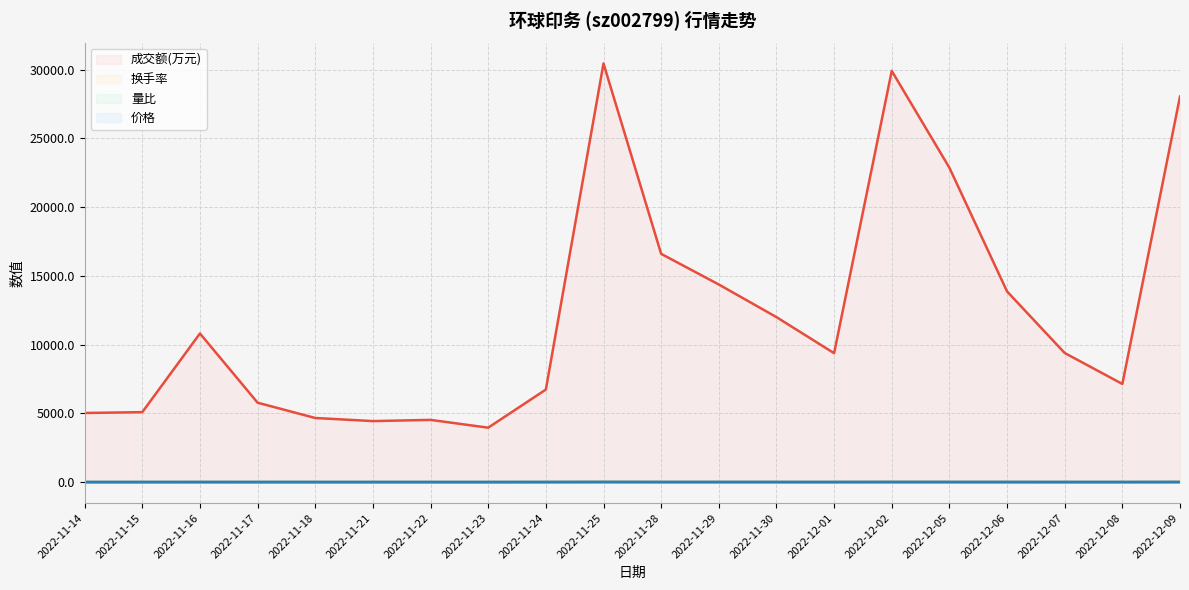

What is the highest value of the 换手率 series?

8.0